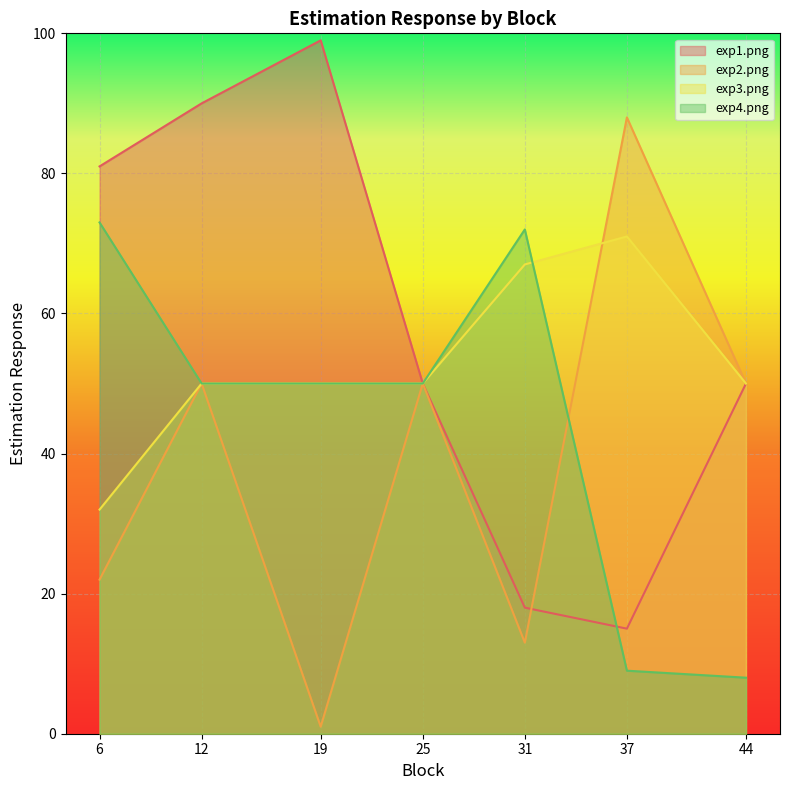

Between 25 and 44, which is larger?

25